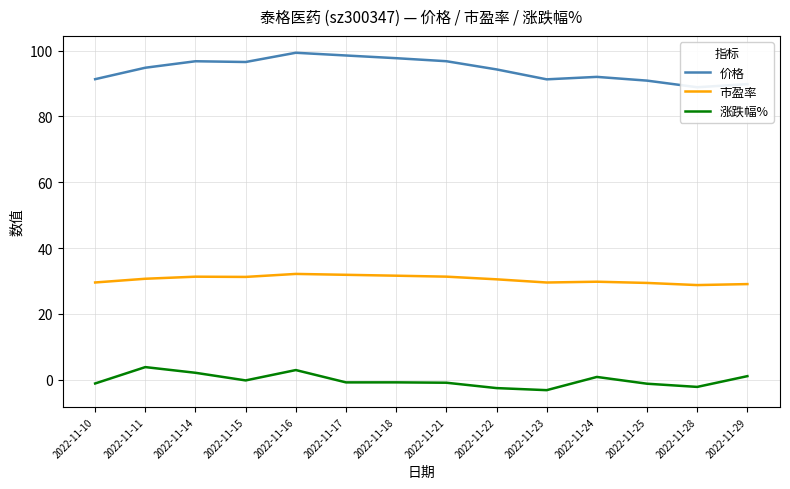

What is the total value across all series at 2022-11-29?

119.9